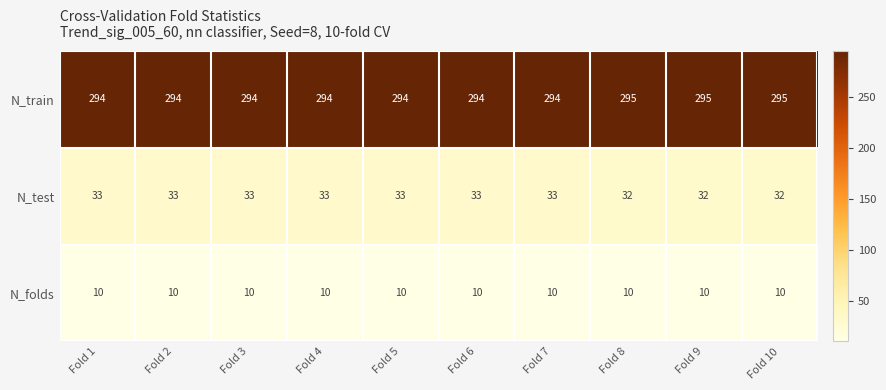

List the series in order of their peak value, lowest first.

N_folds, N_test, N_train